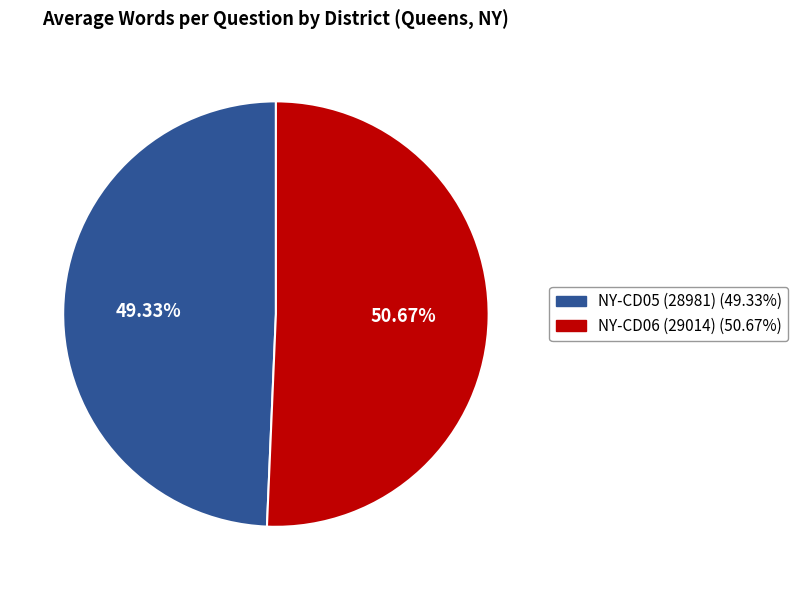

How many segments does this pie chart have?

2